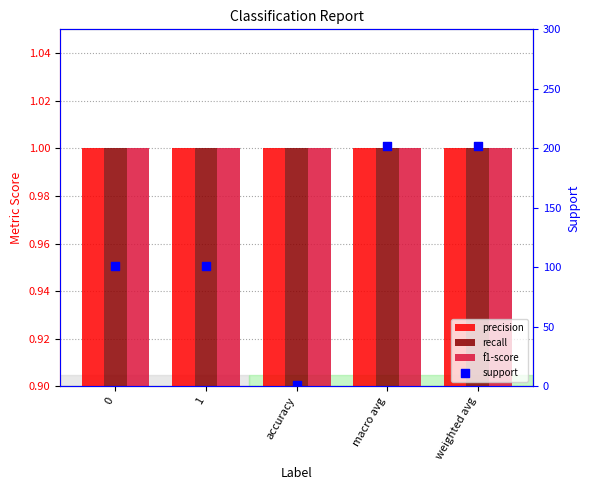

At which category is the sum across all series the highest?

macro avg